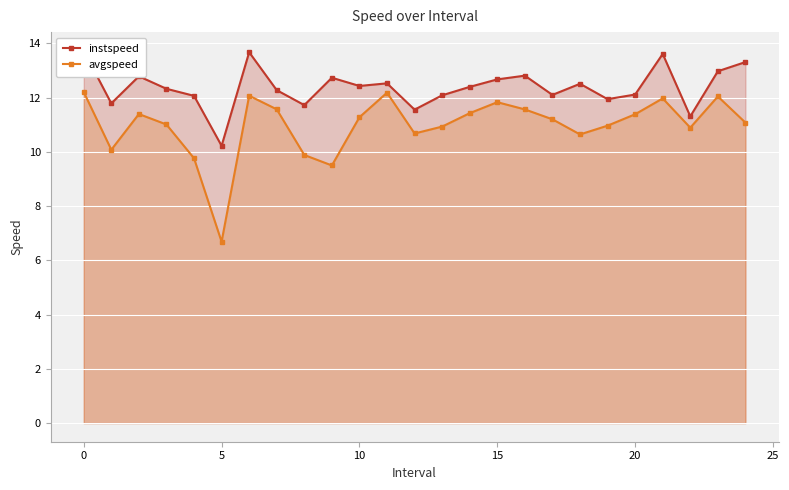

What is the sum of the avgspeed values at 18 and 24?

21.7